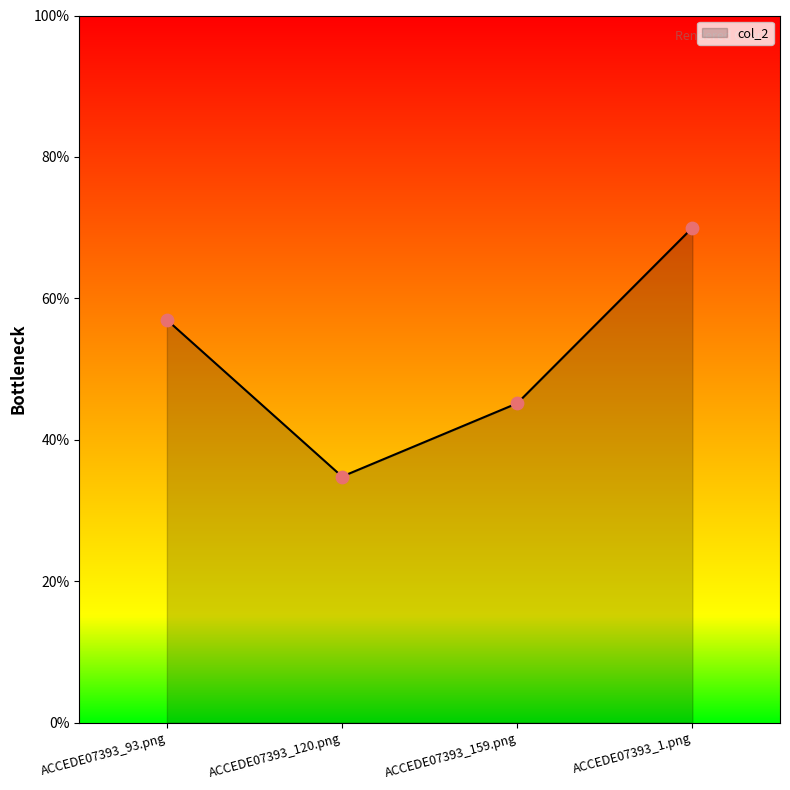

Is this an area chart (filled region under the line)?

Yes